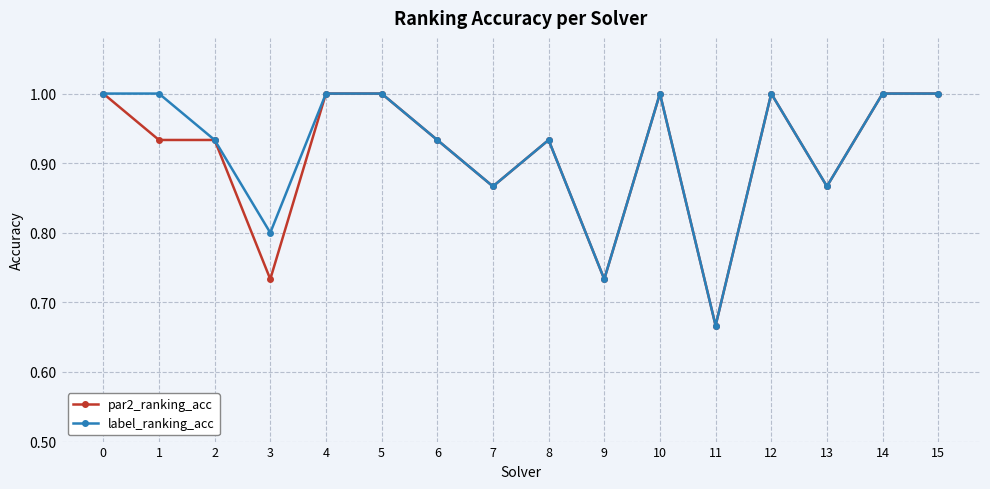

True or false: label_ranking_acc has more than 0 points higher than both neighbors.

True